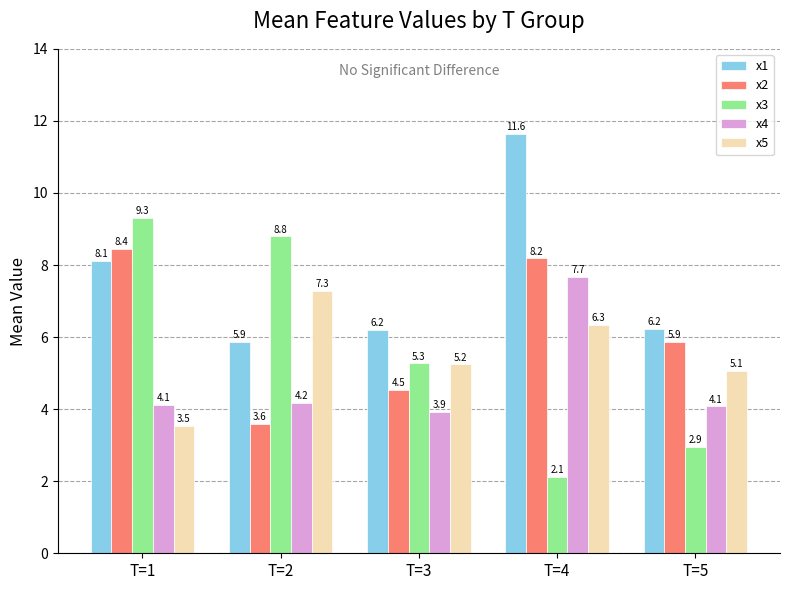

The value of x4 at T=4 is 10.2. True or false?

False